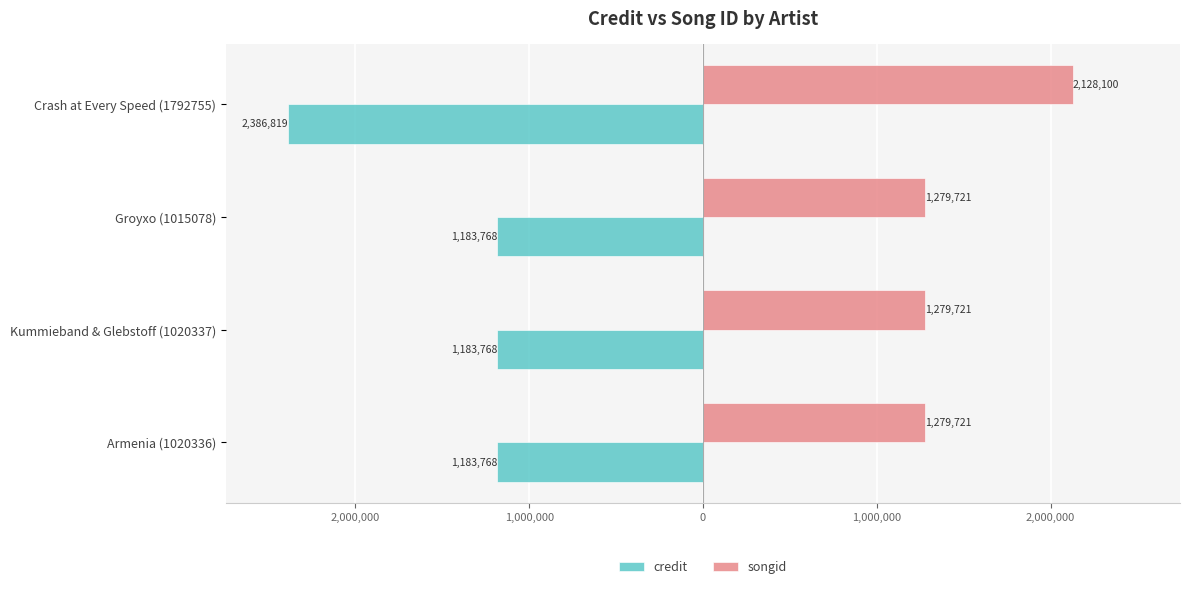

What are all the series names shown in the legend?

credit, songid